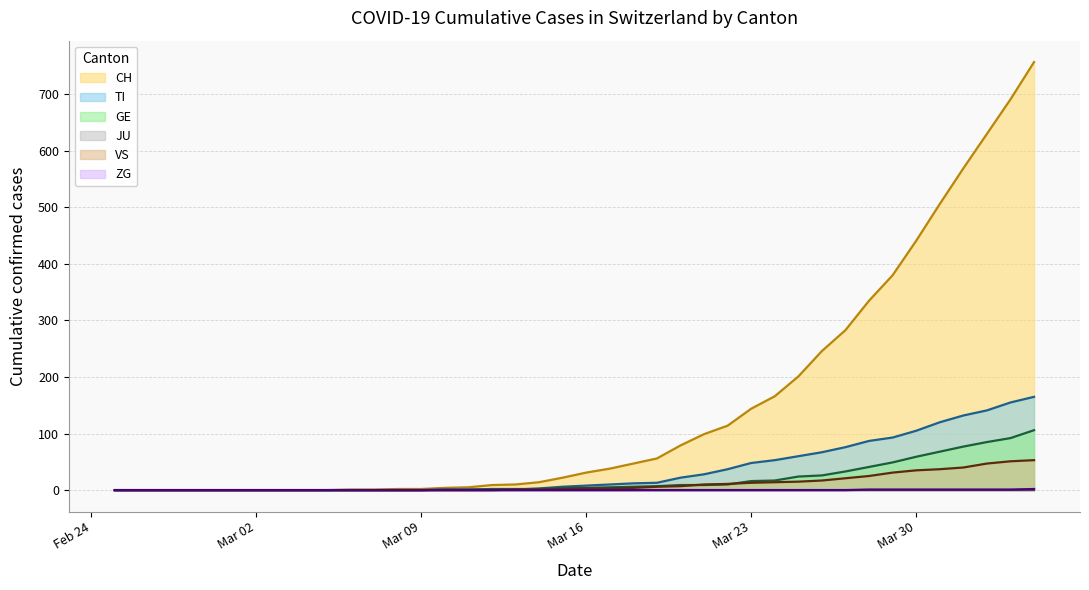

What is the label of the 17th point from the left?

2020-03-12